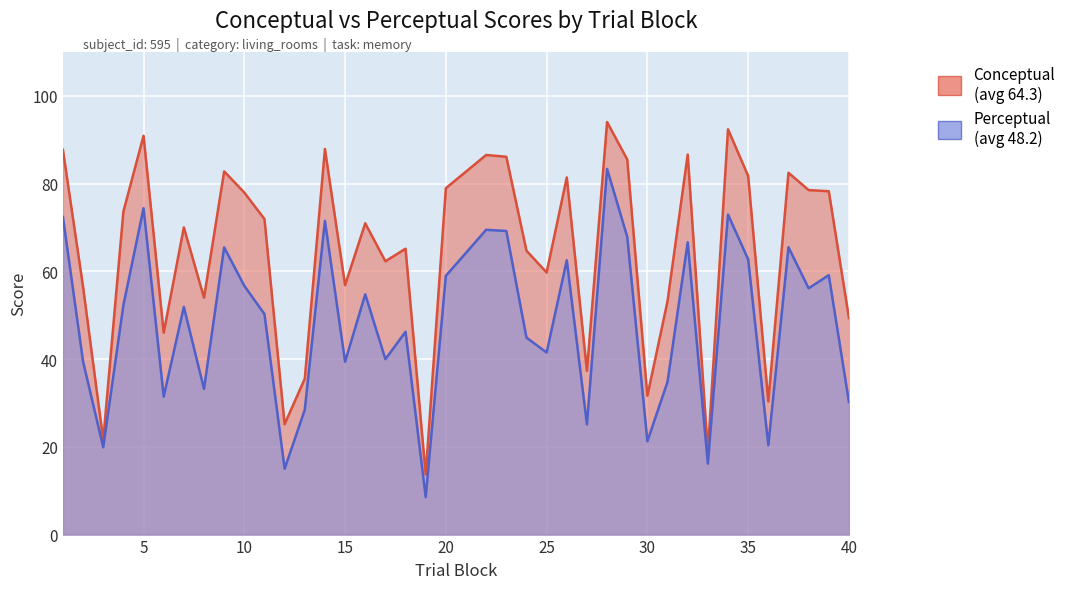

In perceptual, how many points are higher than both neighbors (excluding endpoints)?

13